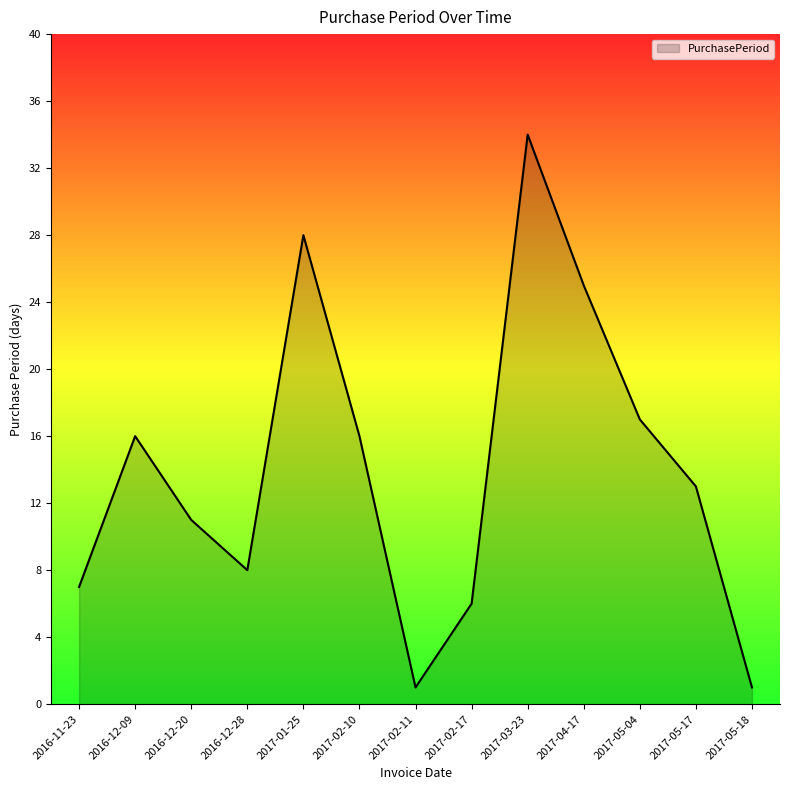

Reading right to left, transcribe all the data shown in this chart.

1	13	17	25	34	6	1	16	28	8	11	16	7